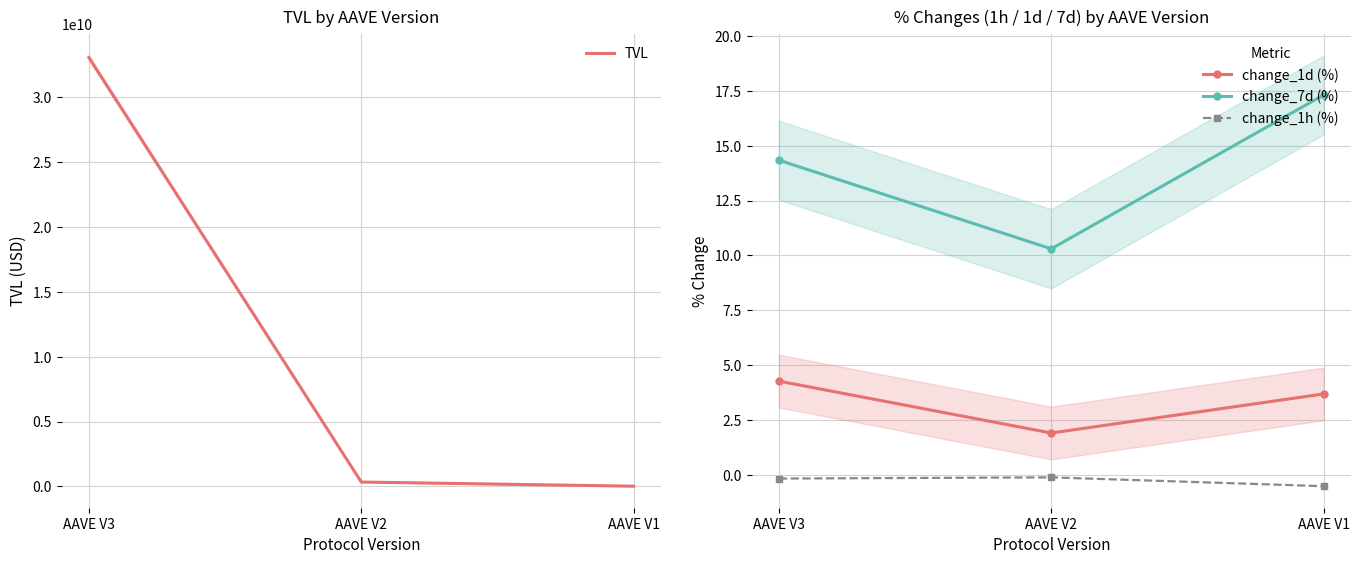

What is the difference between the change_1d (%) values at AAVE V2 and AAVE V3?

2.4